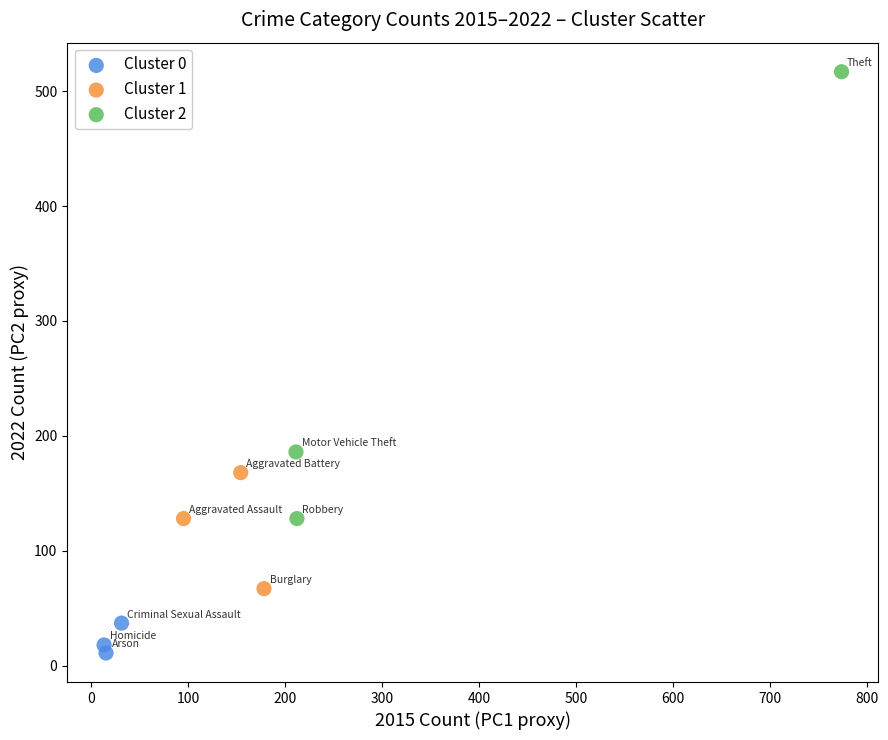

Which series has the largest Y range (max minus min)?

Cluster 2